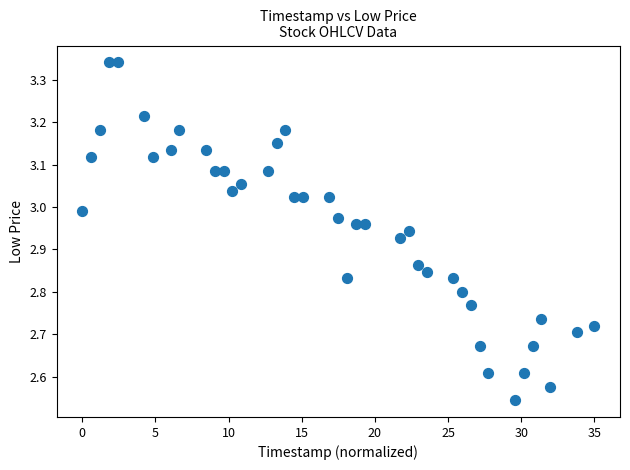

What is the range of X values (max minus min)?

35.0